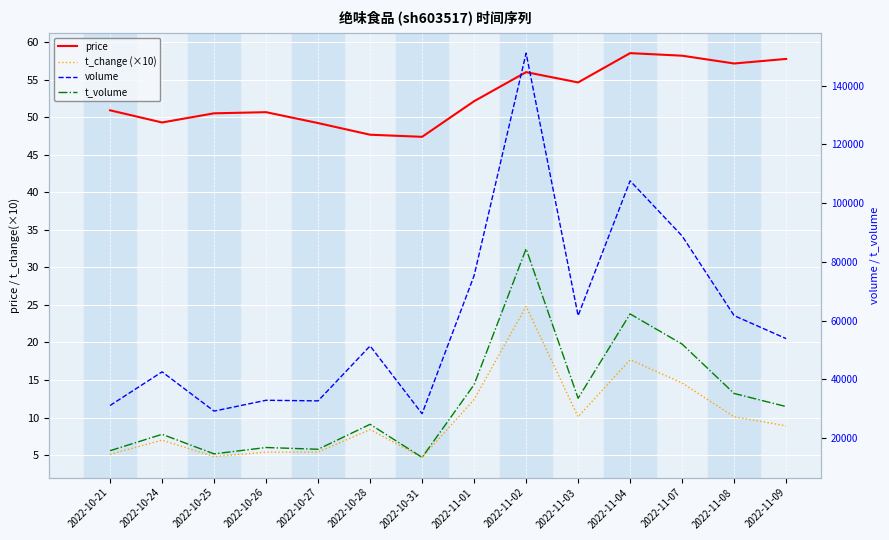

What is the difference between the second highest and second lowest values in the t_change (×10) series?

12.9